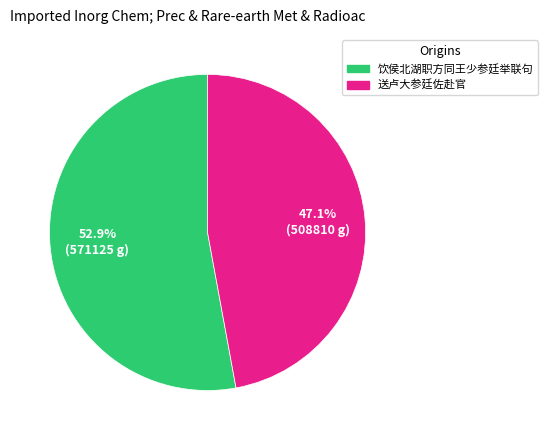

The 送卢大参廷佐赴官 slice represents 61% of the pie. True or false?

False